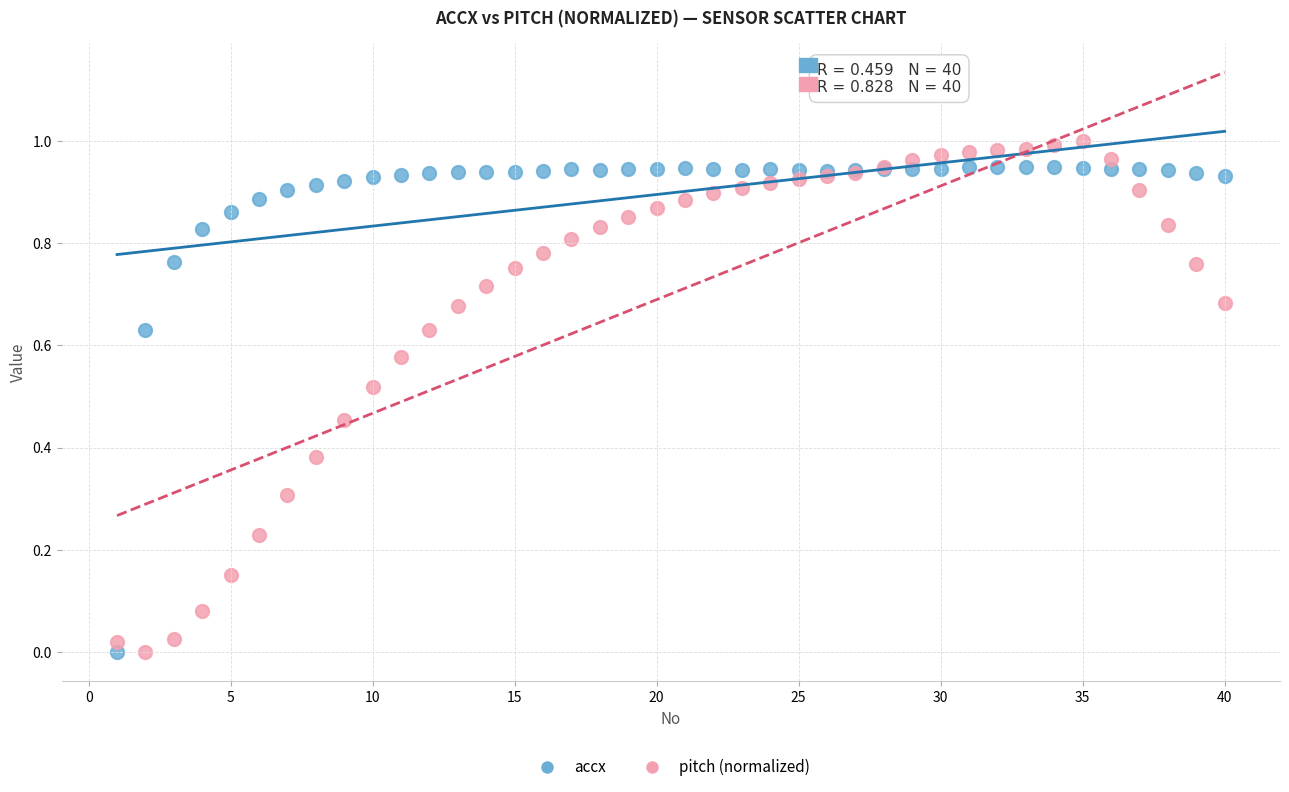

Which series has the largest Y range (max minus min)?

pitch (normalized)